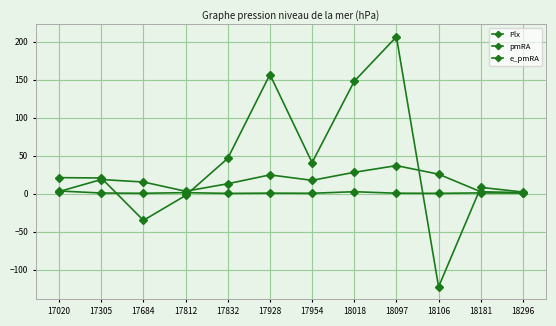

What is the value of the e_pmRA point at the 9th from the left?

0.8